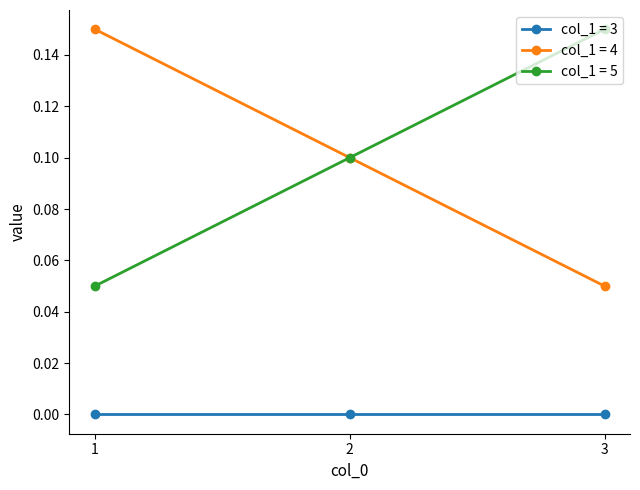

Rank the categories by col_1 = 5 value from highest to lowest.

3, 2, 1